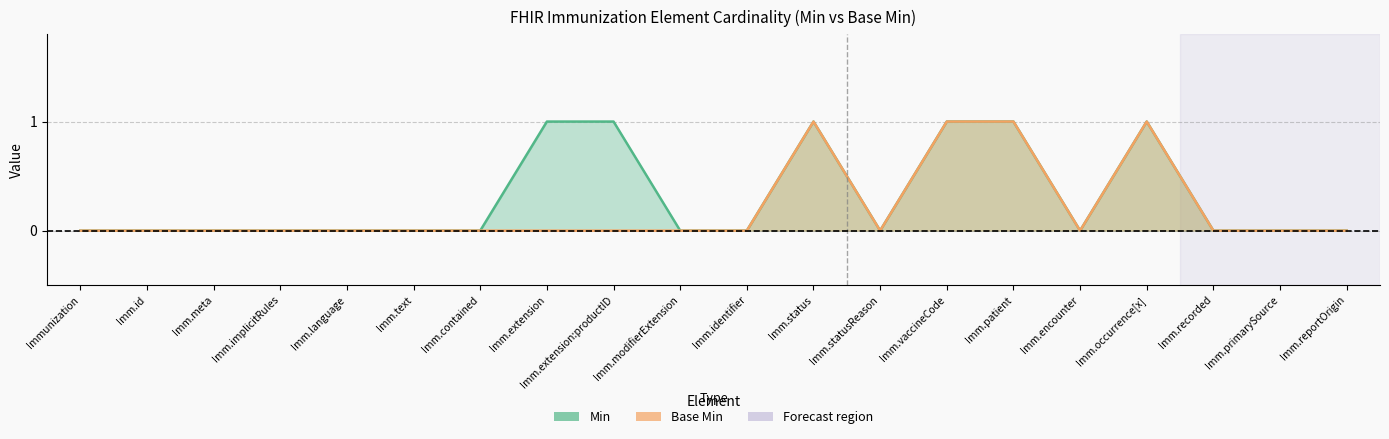

How many positive values does the min_val series have?

6